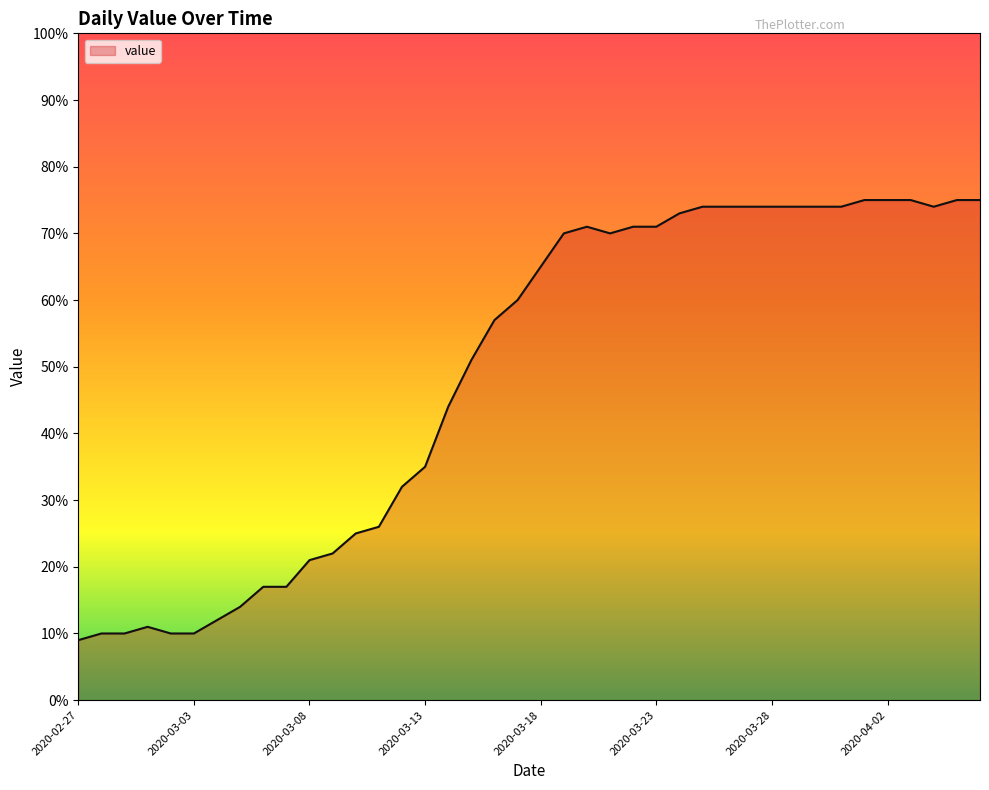

What is the greatest value displayed?

75